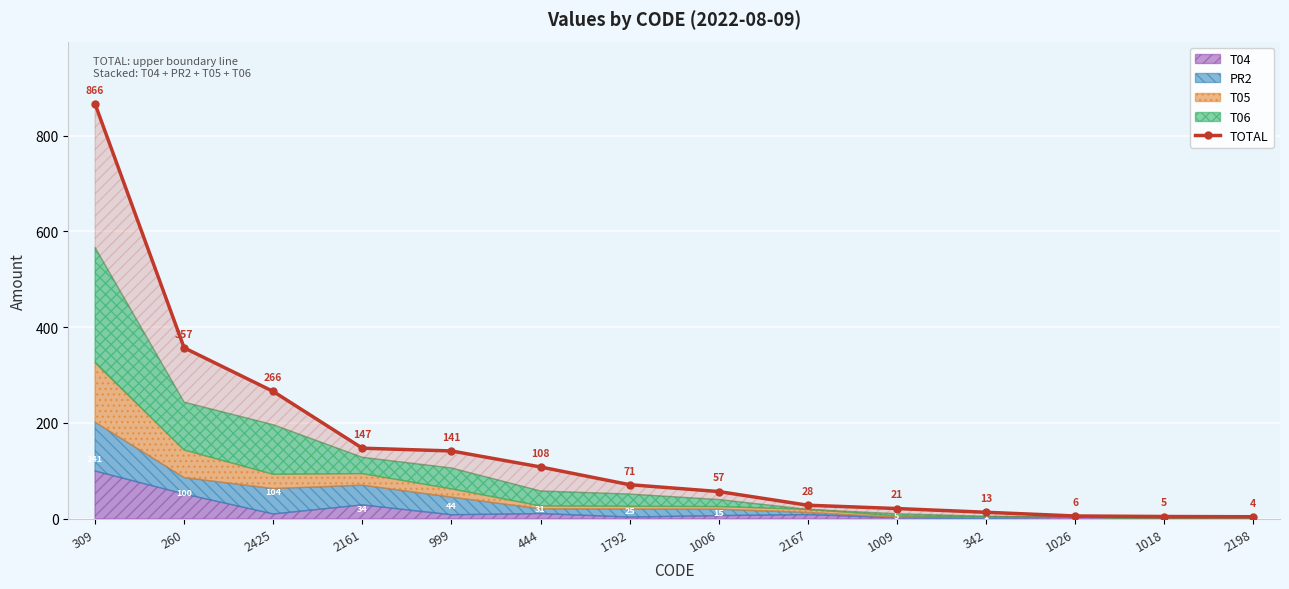

How many values exceed 71?

6